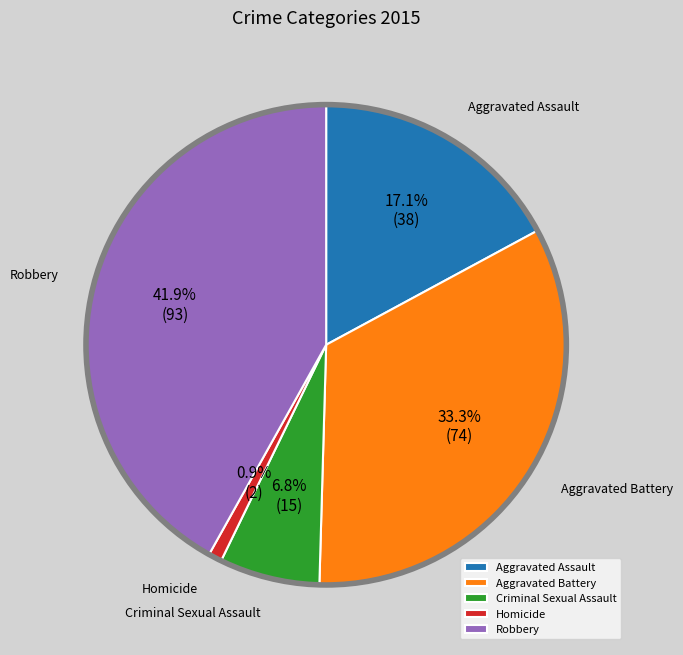

Approximately how many times larger is the value at Criminal Sexual Assault compared to Aggravated Assault?

0.4